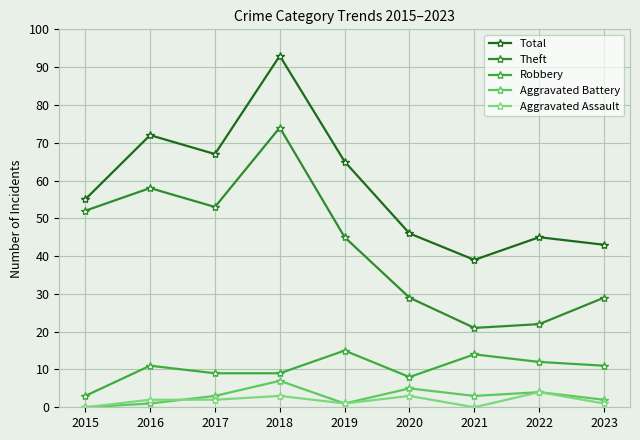

Is the value of Robbery at 2016 greater than the value of Total at 2020?

No